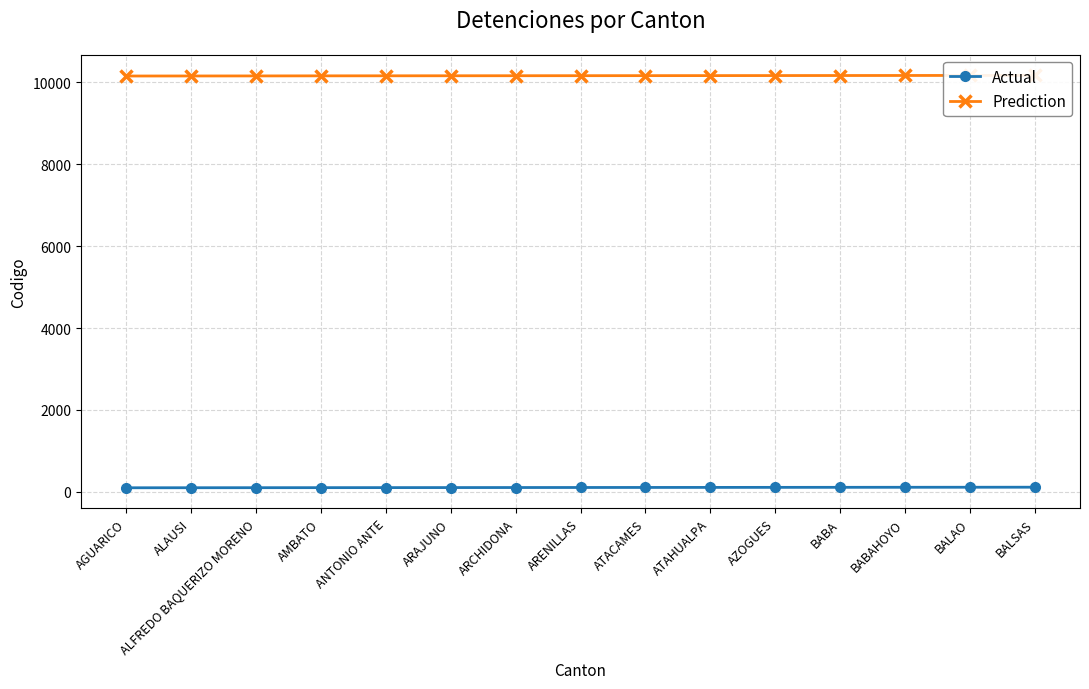

What is the difference between the maximum and minimum values in the Actual series?

14